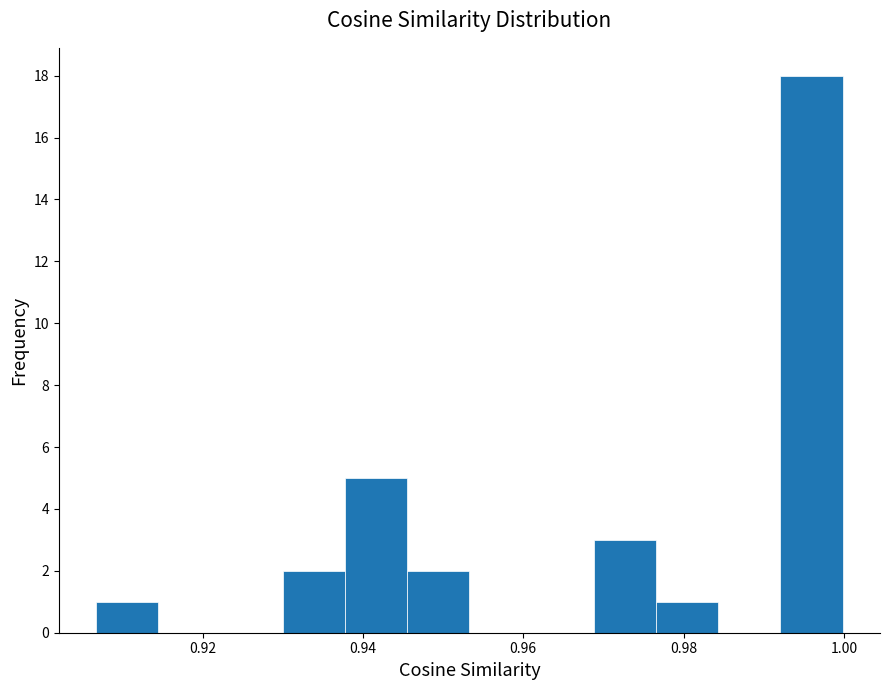

Around what value on the x-axis is the tallest bar? Give the approximate position of its centre, as read against the axis.

0.996